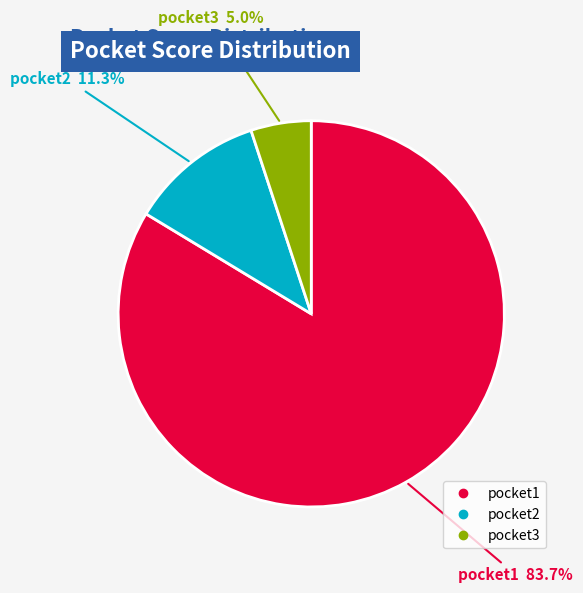

How much of the chart is everything except pocket2?

88.7%